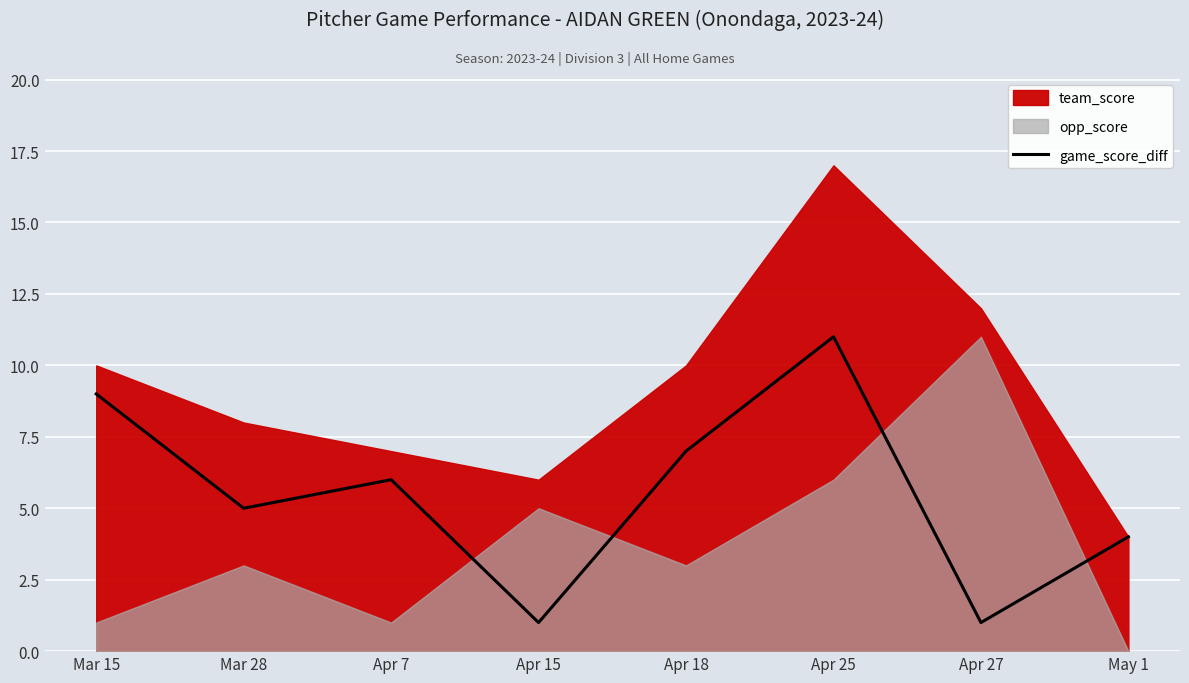

What is the average value?

6